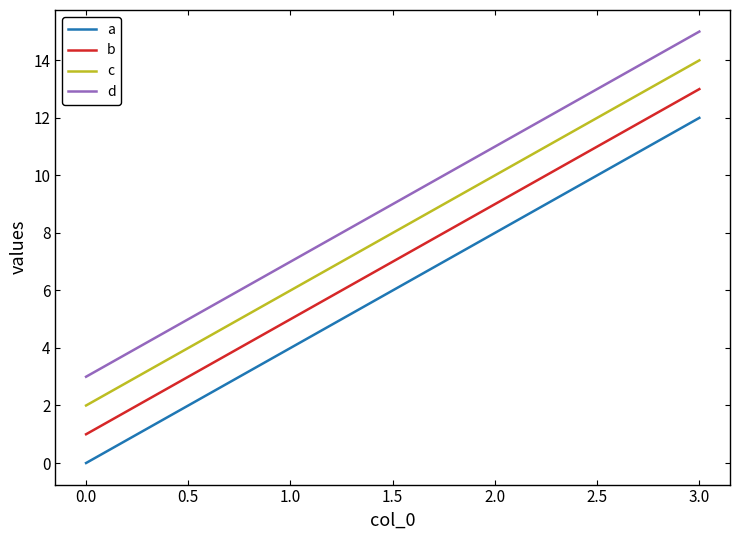

True or false: b has a value of 16 at 2.0.

False